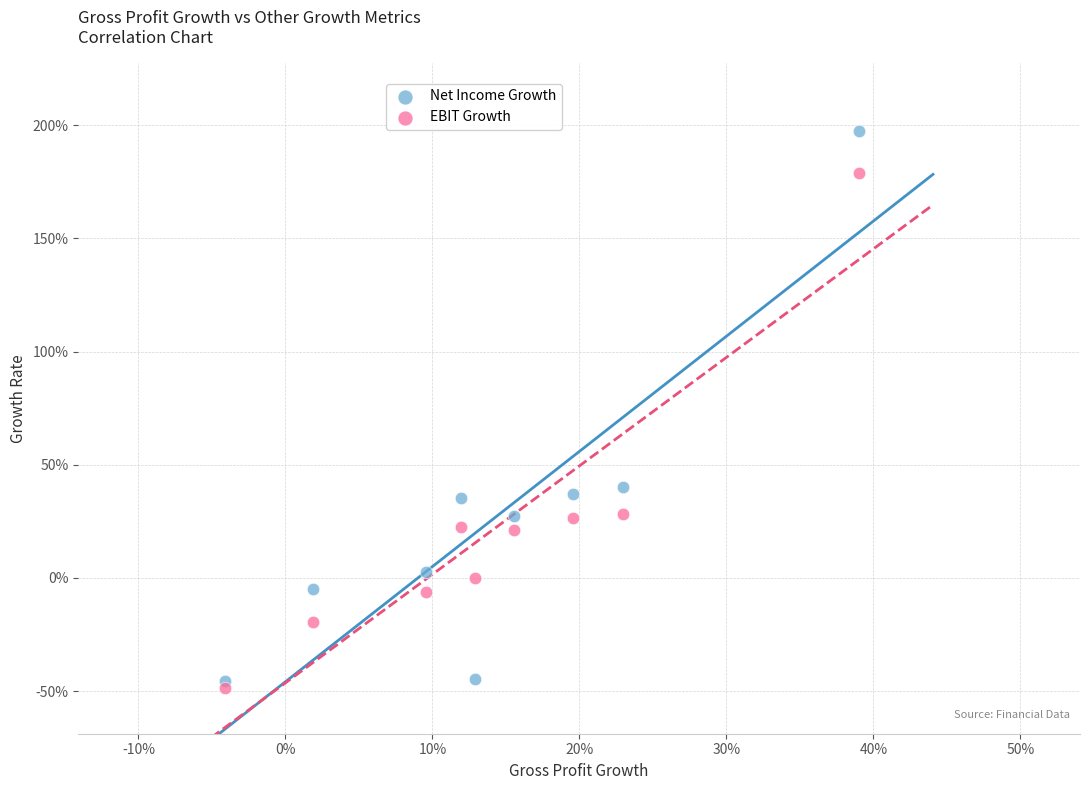

Which series has the largest Y range (max minus min)?

Net Income Growth